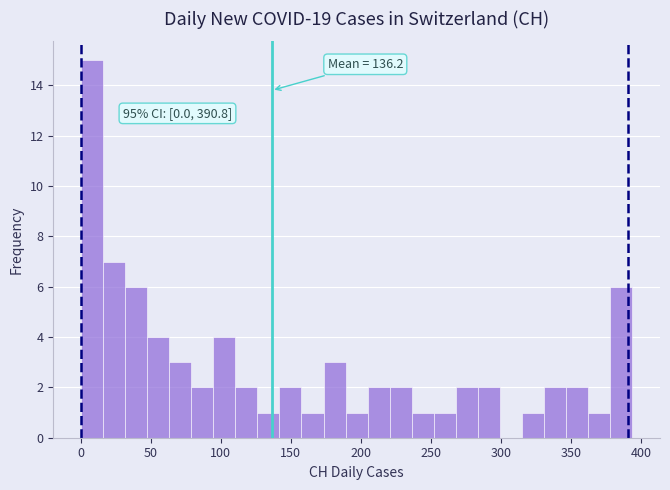

Around what value on the x-axis is the tallest bar? Give the approximate position of its centre, as read against the axis.

10